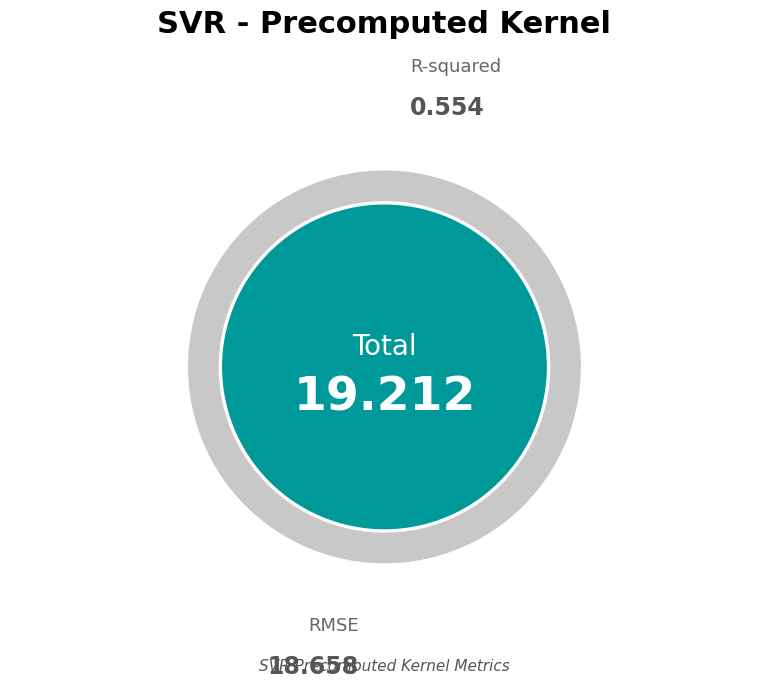

What is the change in value from R-squared to RMSE?

+18.1